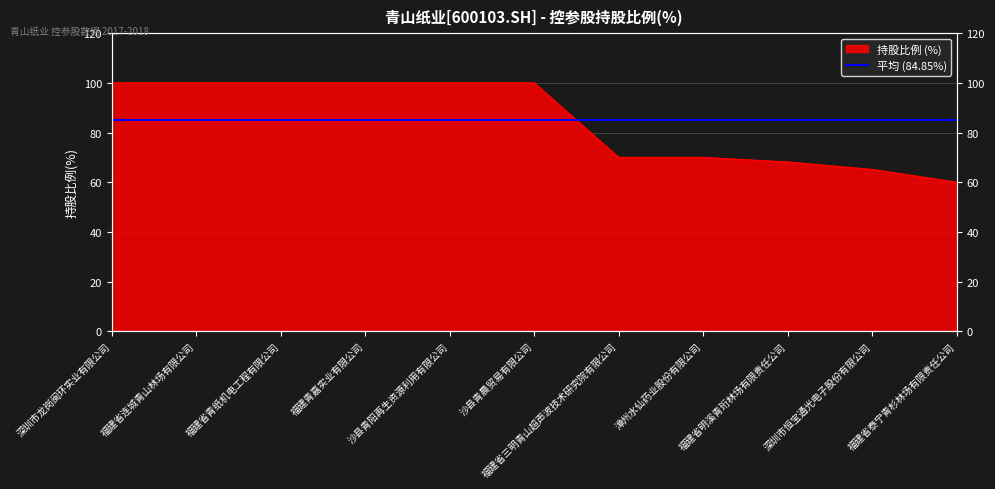

Is it true that the value at 沙县青晨贸易有限公司 is 100.0?

True